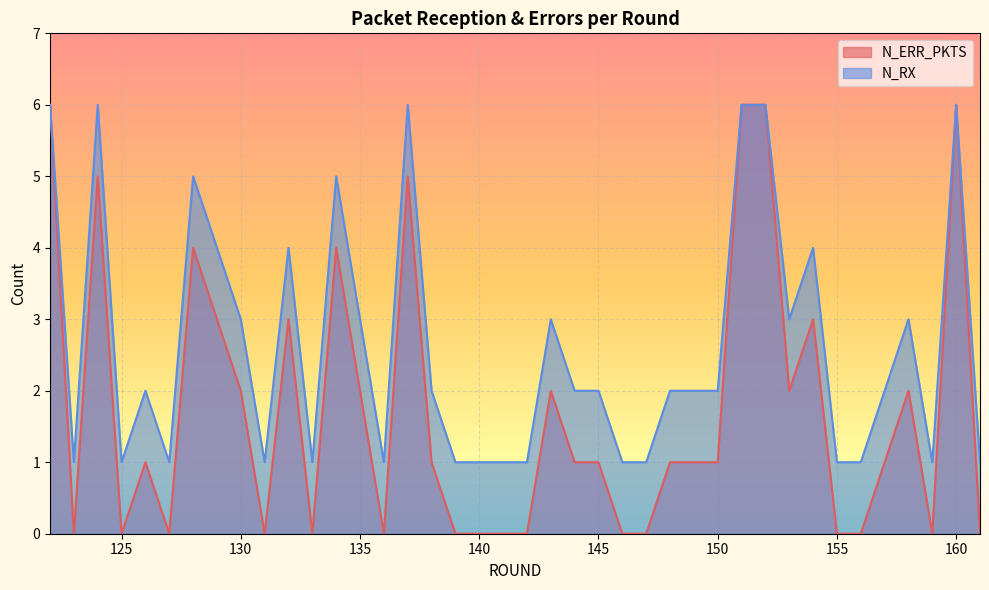

Is it true that N_RX equals 1 at 148?

False